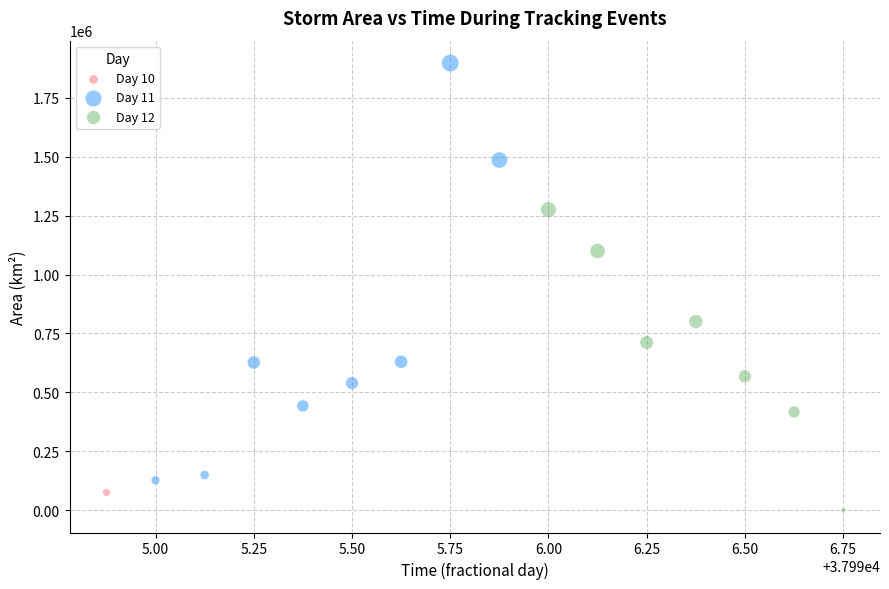

Which series contains the lowest Y value?

Day 12